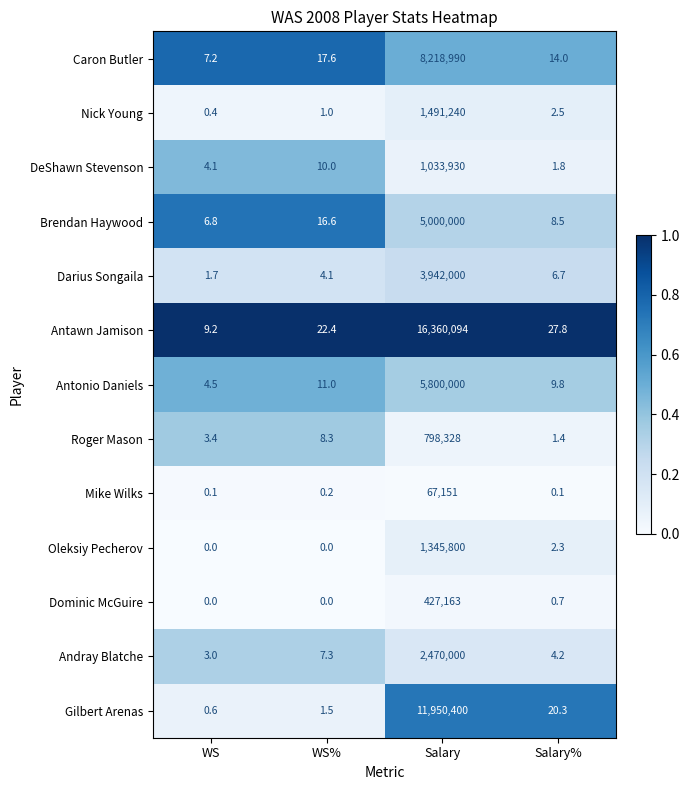

Rank the series at Salary% from lowest to highest value.

Mike Wilks, Dominic McGuire, Roger Mason, DeShawn Stevenson, Oleksiy Pecherov, Nick Young, Andray Blatche, Darius Songaila, Brendan Haywood, Antonio Daniels, Caron Butler, Gilbert Arenas, Antawn Jamison